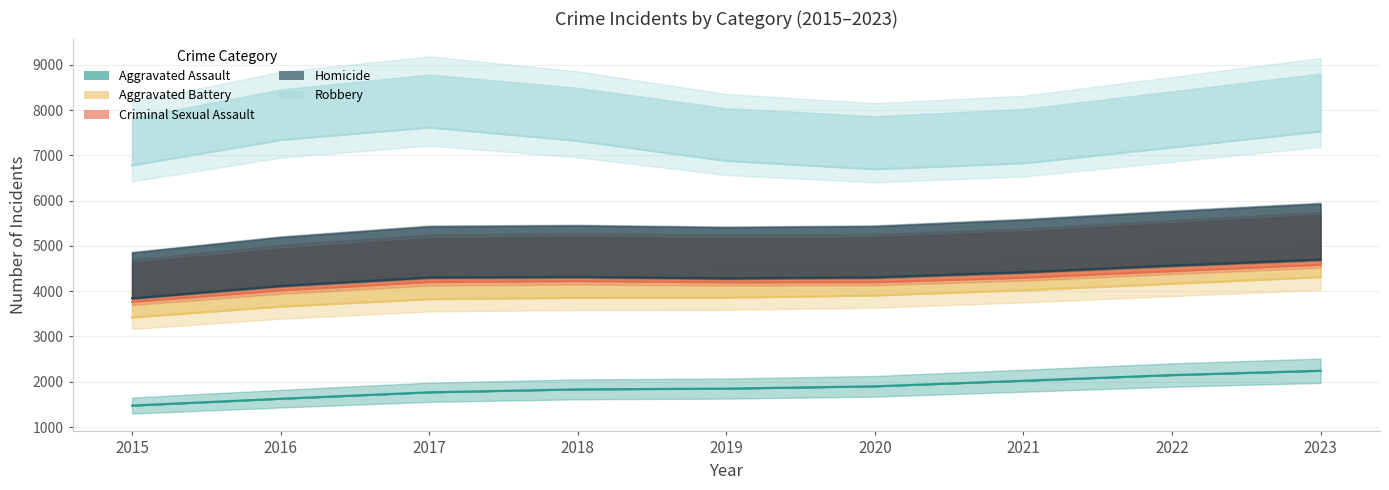

True or false: Criminal Sexual Assault and Aggravated Battery cross at least once.

False